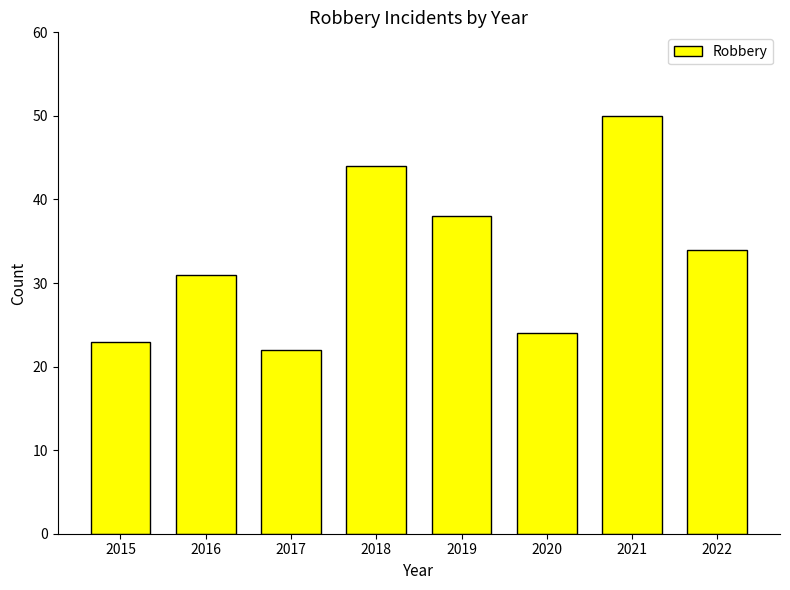

What is the approximate value at 2021?

50